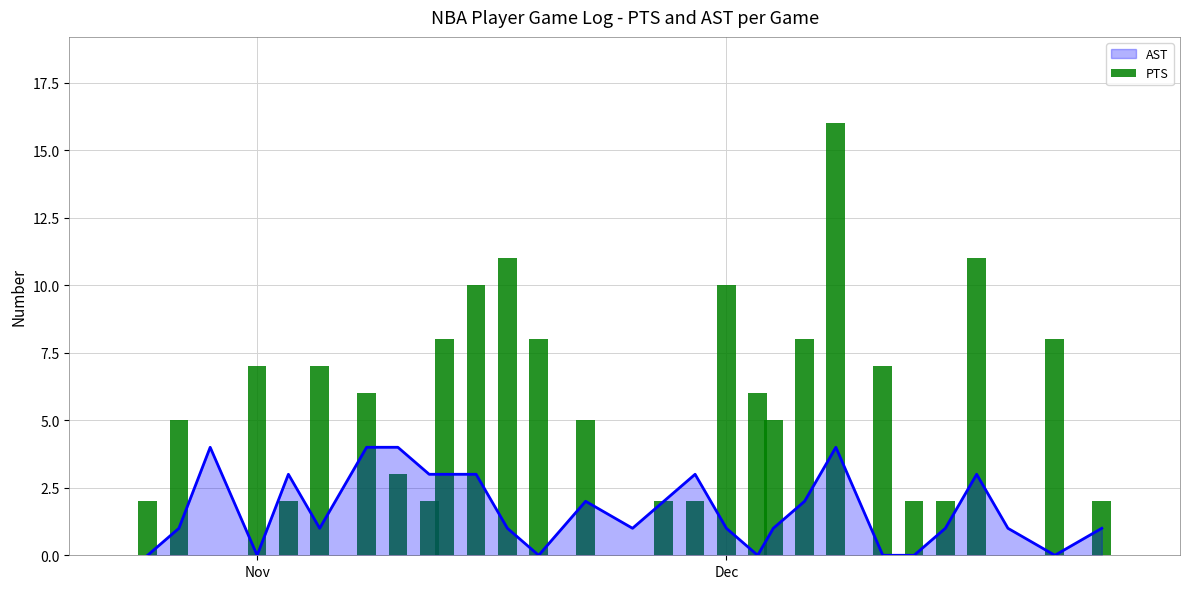

What is the average value?

5